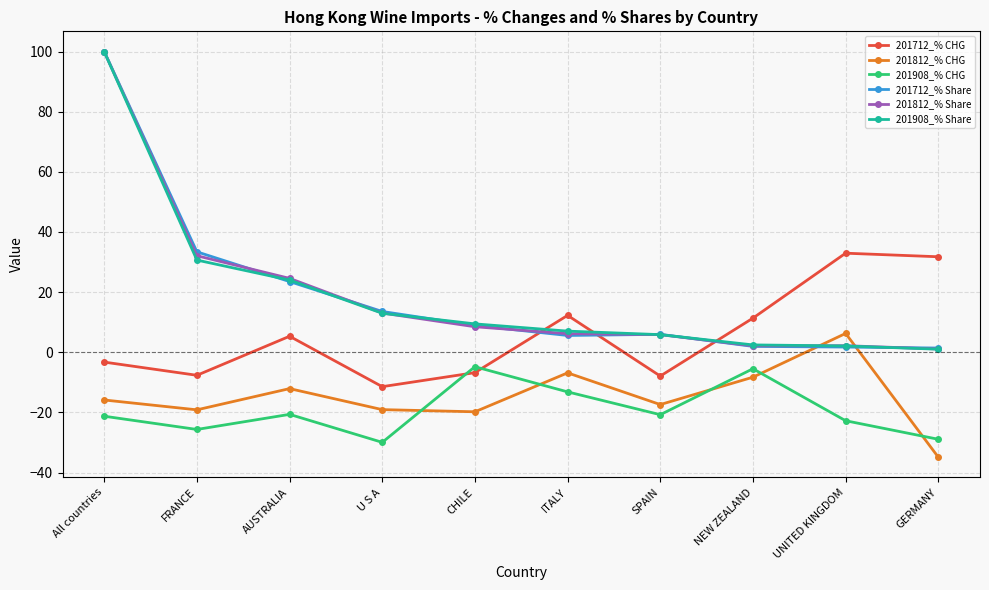

How many intersections are there between 201712_% CHG and 201712_% Share?

3